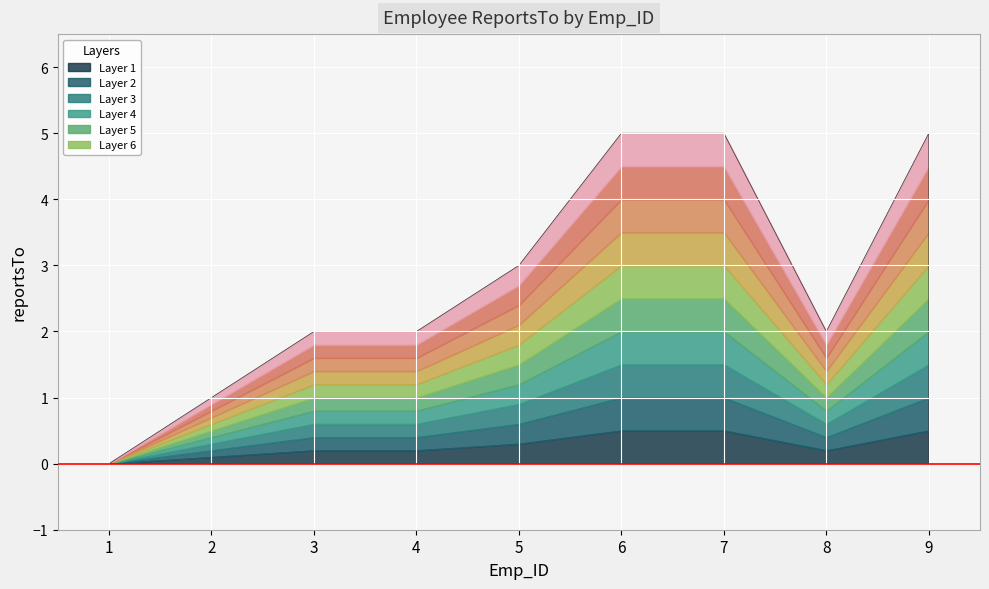

What is the value of the 8th point from the left?

2